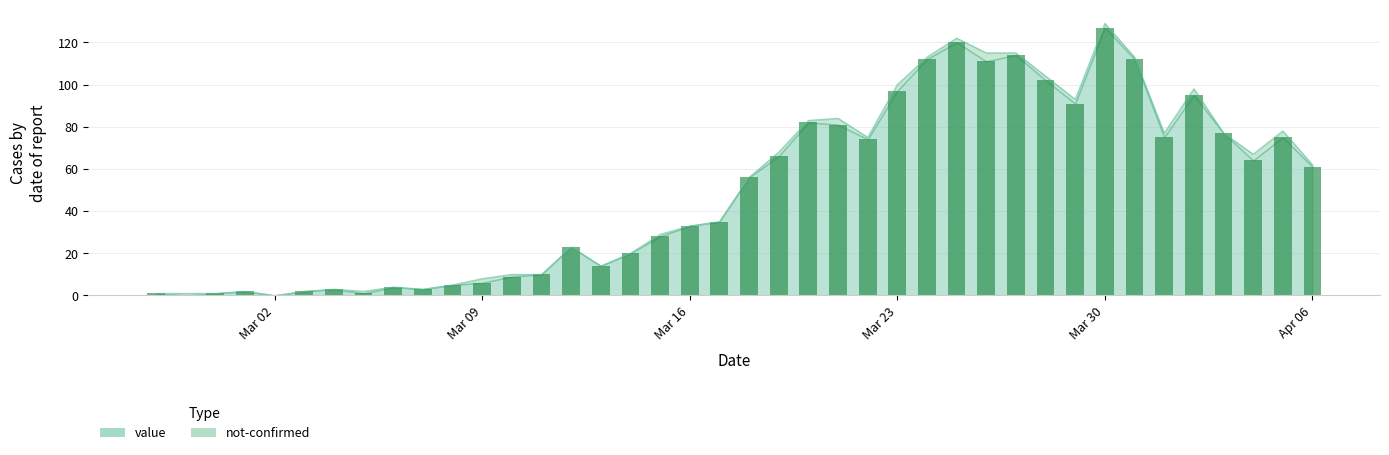

Where is the data nearest to the value 63?

2020-04-04